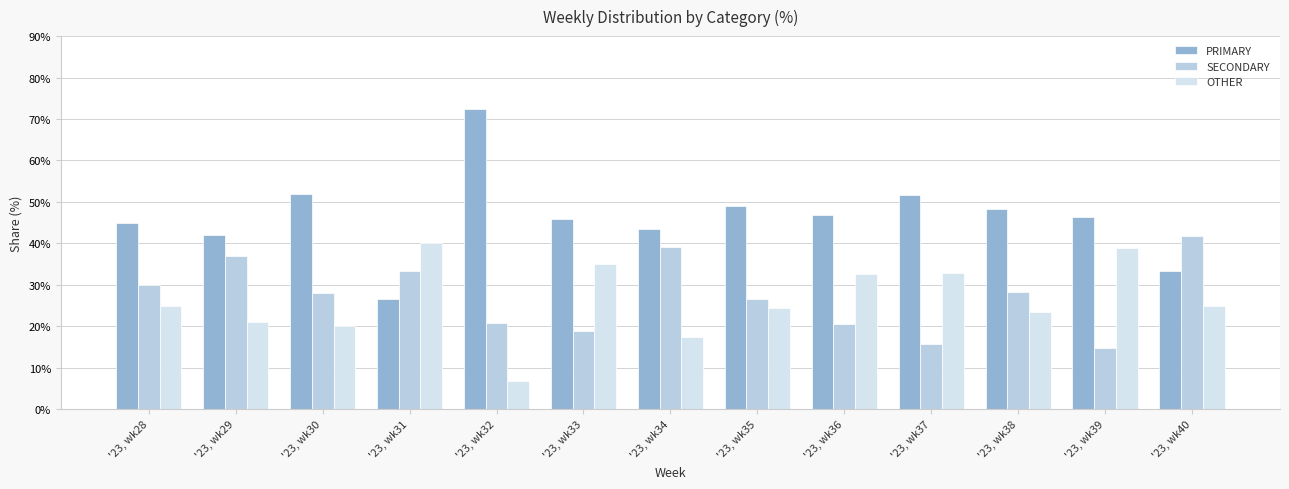

List the labels in order of OTHER value, smallest first.

'23, wk32, '23, wk34, '23, wk30, '23, wk29, '23, wk38, '23, wk35, '23, wk28, '23, wk40, '23, wk36, '23, wk37, '23, wk33, '23, wk39, '23, wk31